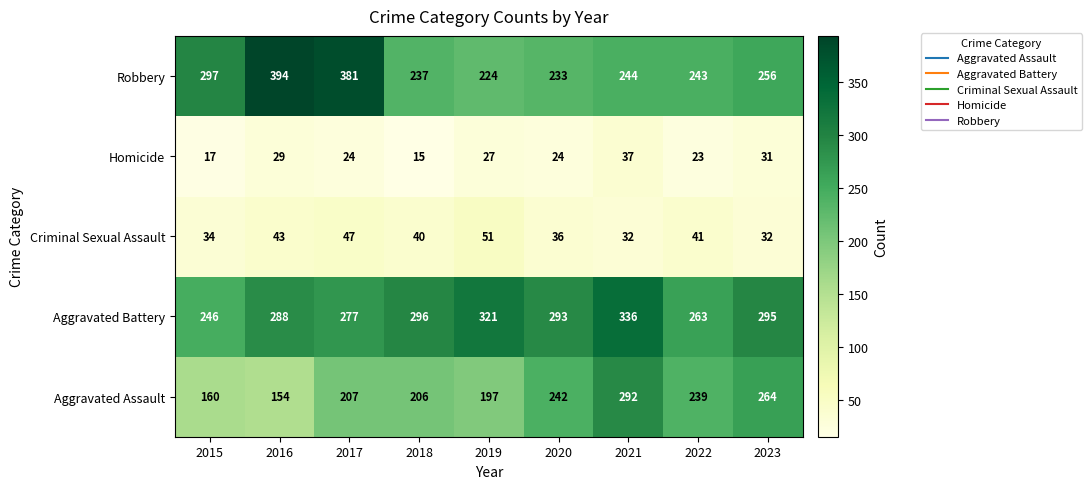

Which series has the largest total across all categories?

Aggravated Battery